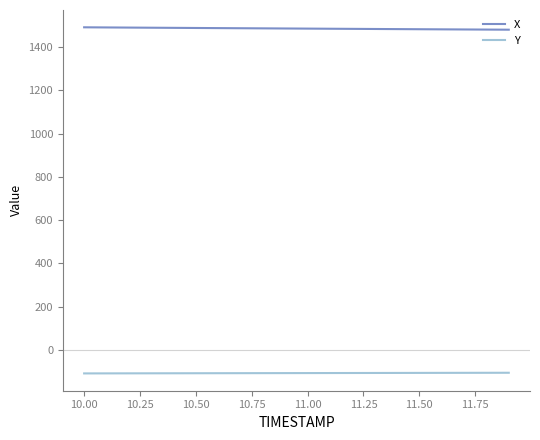

Rank the series by their average value, from lowest to highest.

Y, X